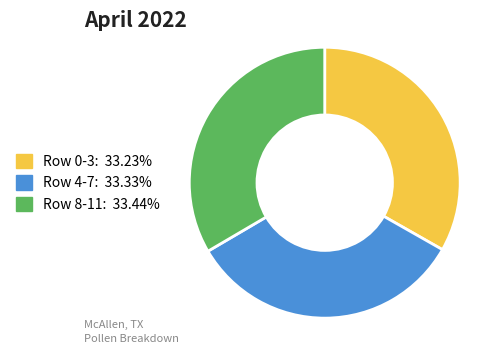

How many segments does this pie chart have?

3